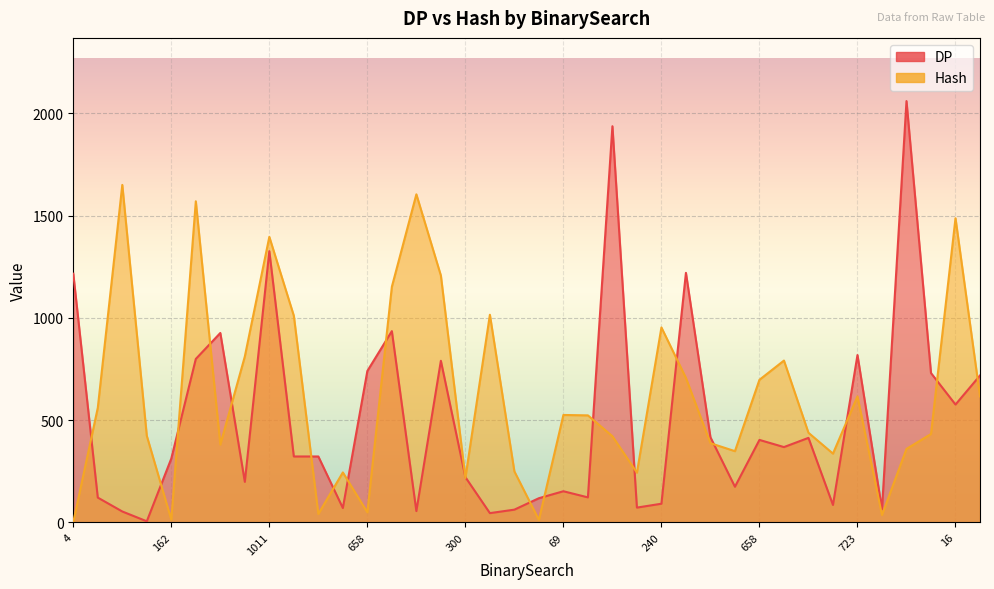

What is the label of the 5th point from the left?

162